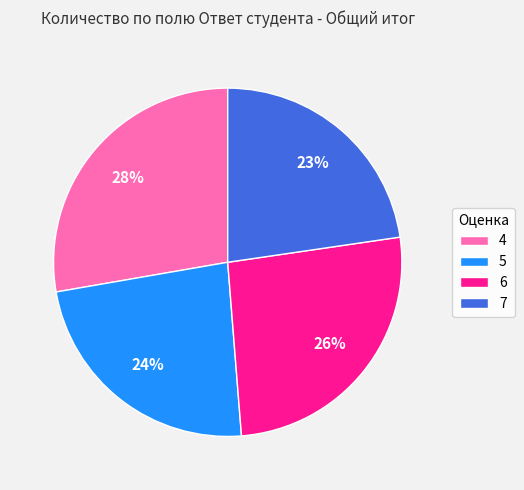

Combined, do 6 and 7 account for over 50%?

No